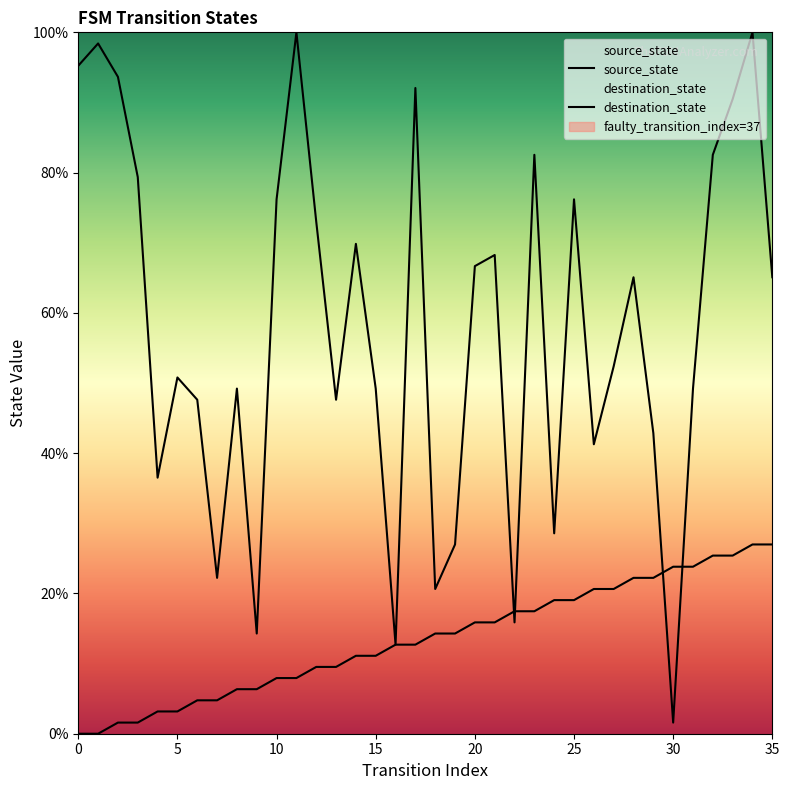

The value of destination_state at 16 is 12.7. True or false?

True